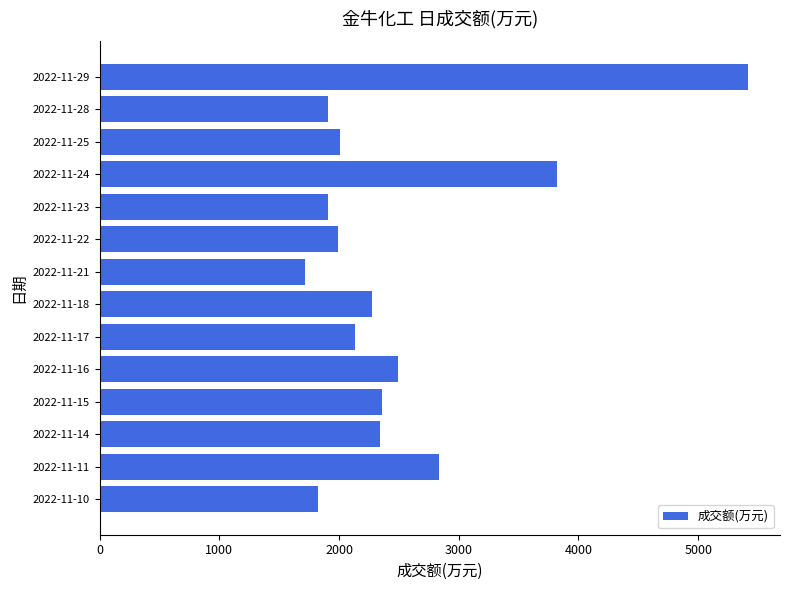

What is the average value?

2502